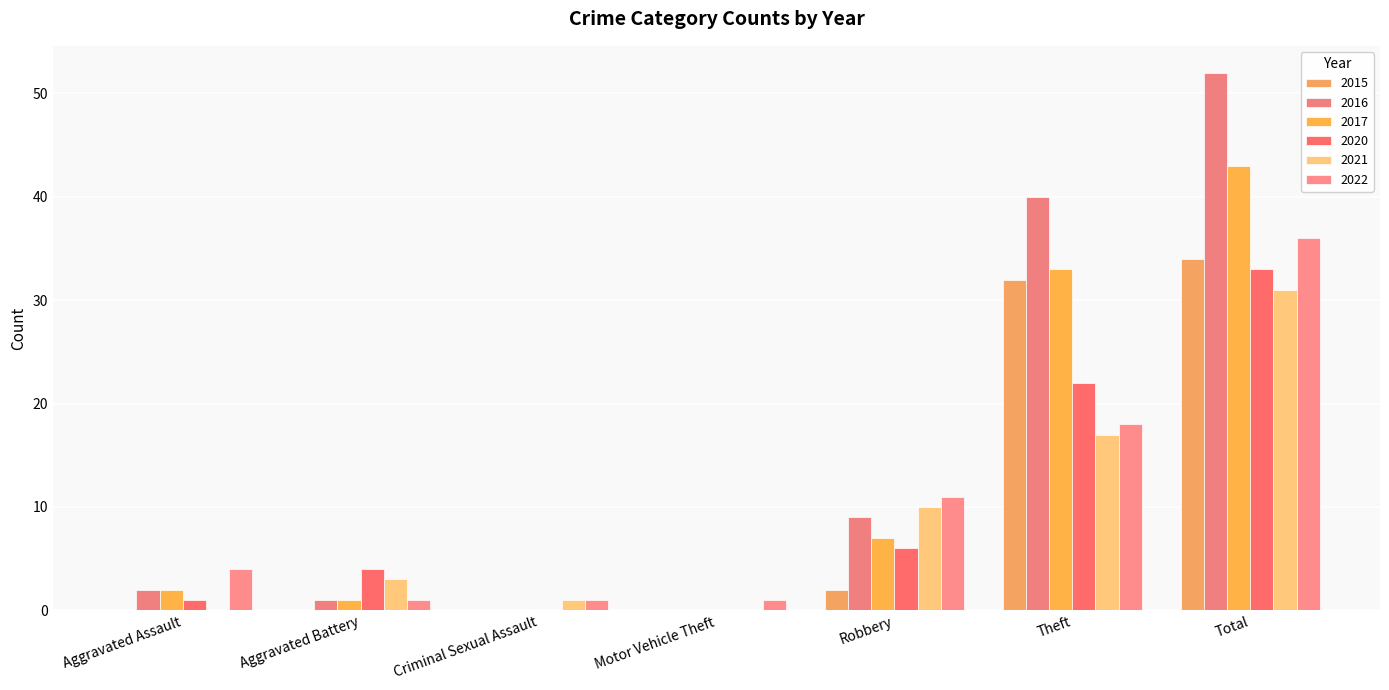

What is the sum of the 2021 values at Total and Robbery?

41